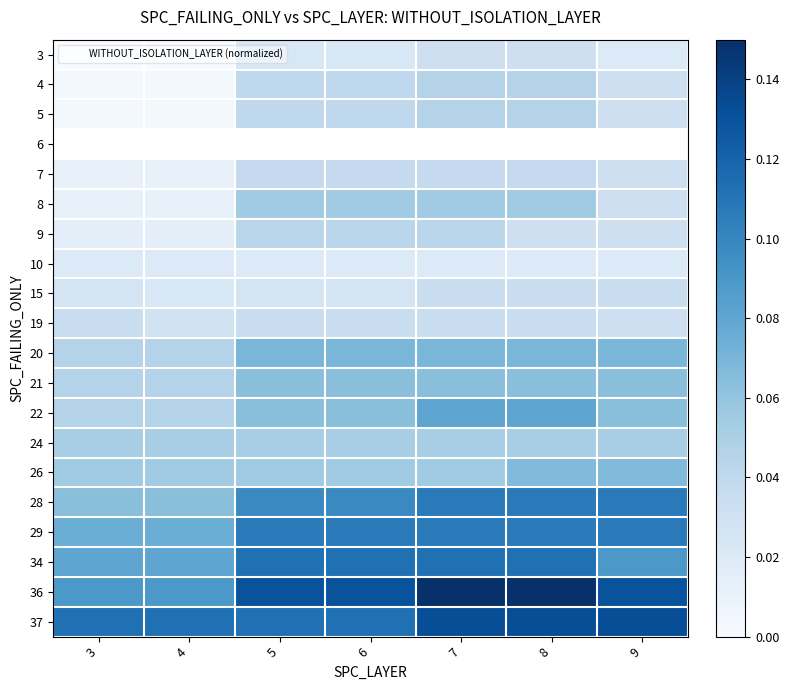

The 19 series shows 0.0 at 4. True or false?

False